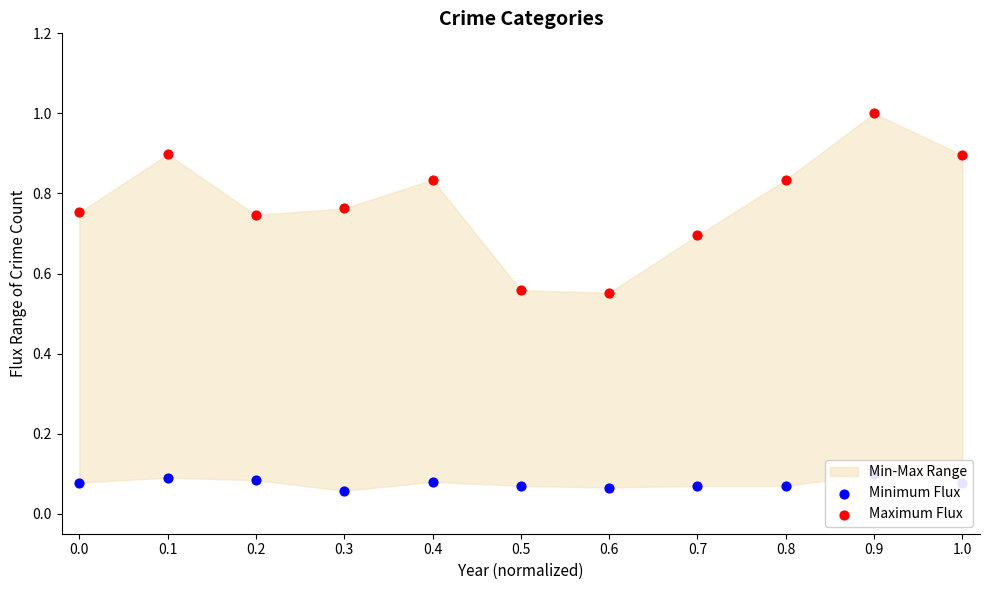

Which series contains the lowest Y value?

Minimum Flux